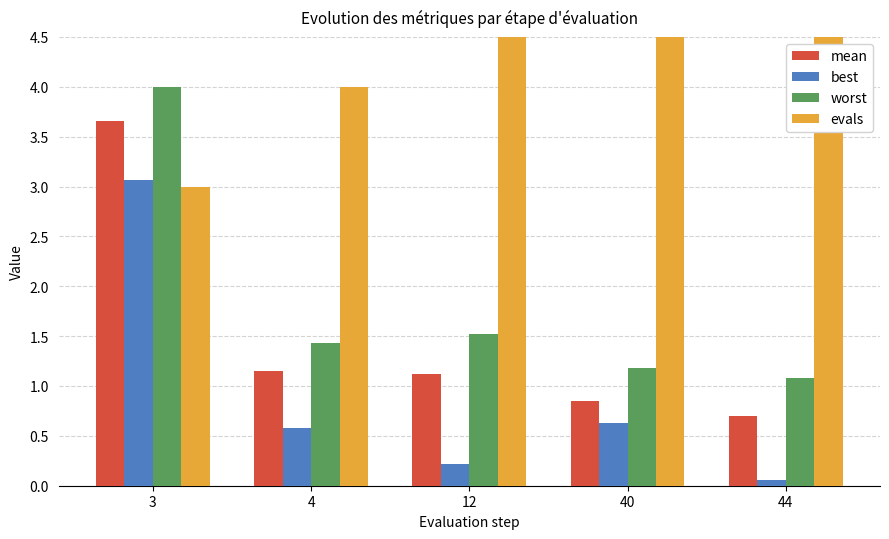

What is the greatest value displayed?

44.0